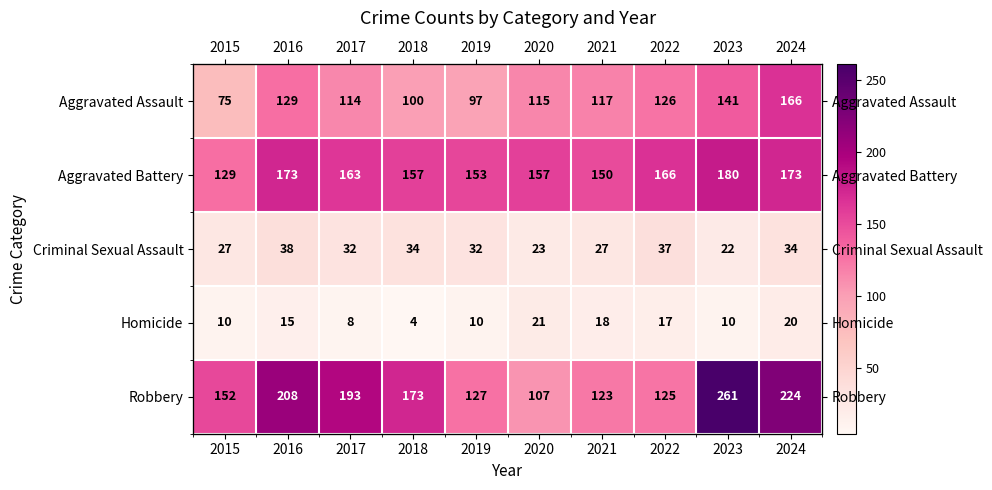

Which series has the widest spread of values?

Robbery